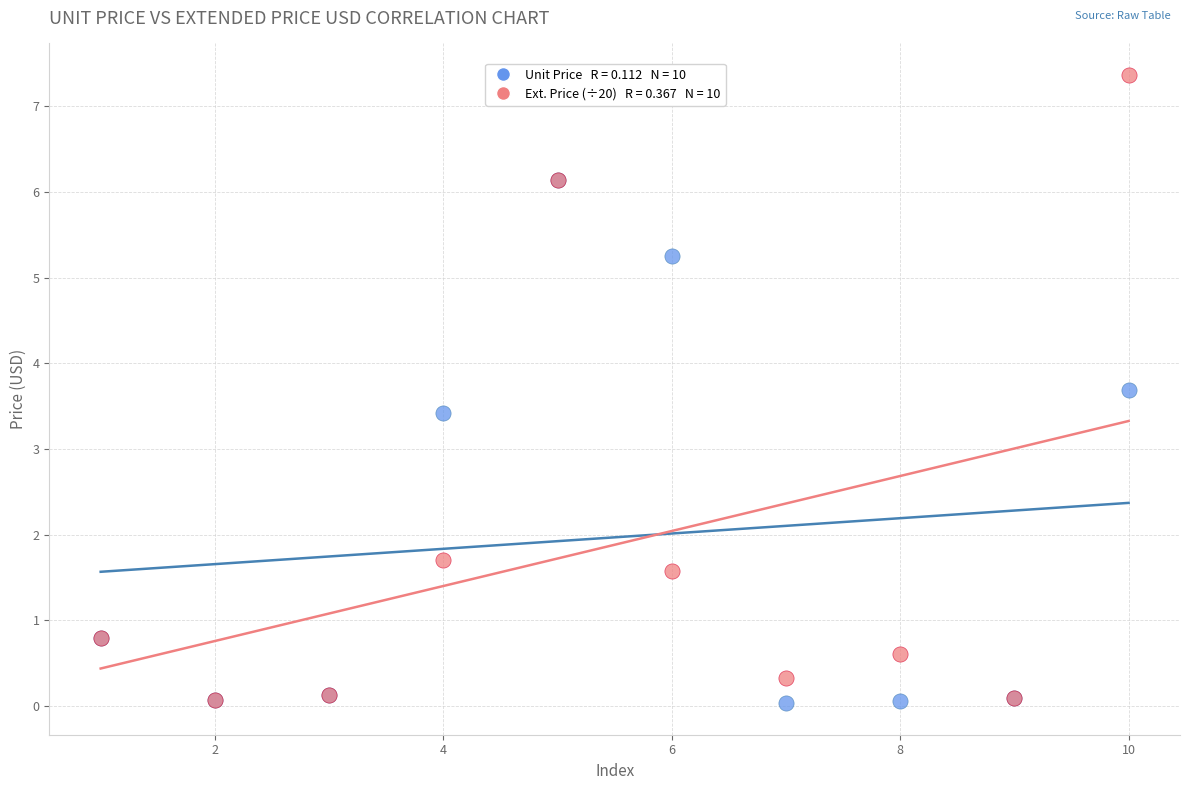

Across all series, what Y value is closest to 3?

3.4